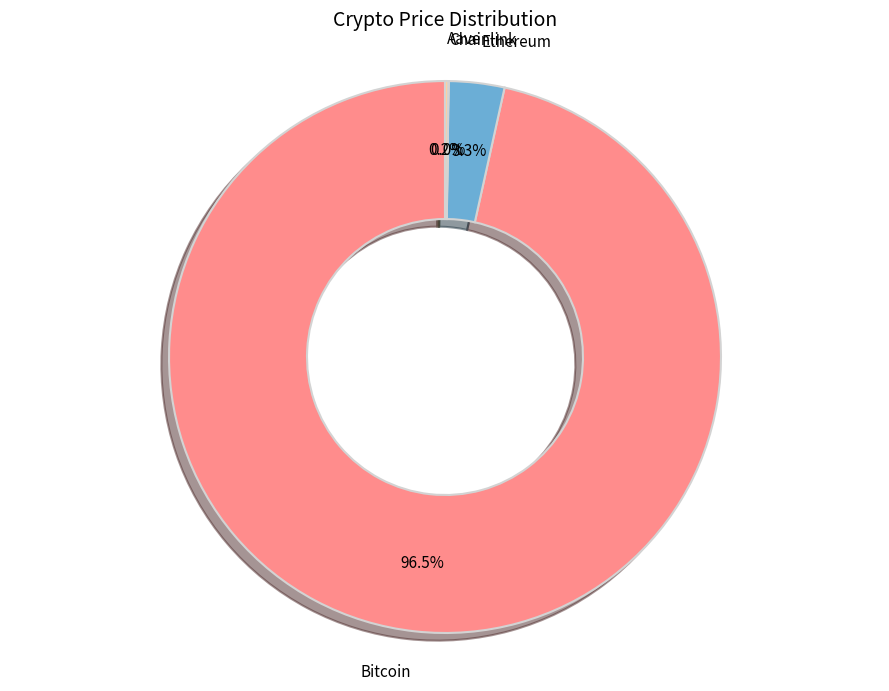

Does any single category account for the majority?

Yes